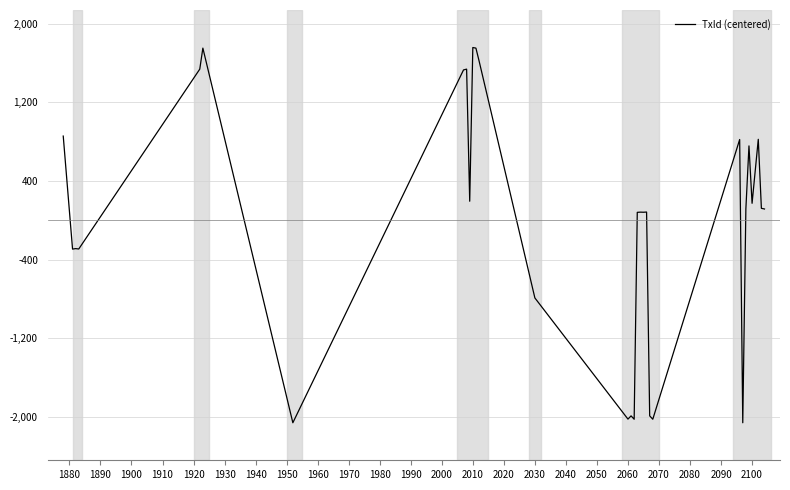

What is the difference between the maximum and minimum values?

3818.0